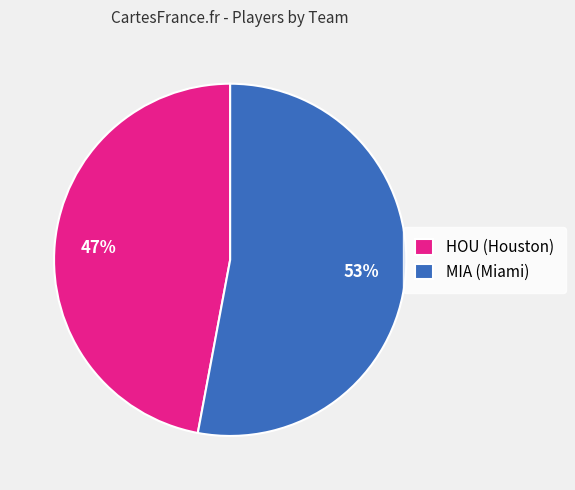

Do HOU (Houston) and MIA (Miami) together represent more than half of the pie?

Yes